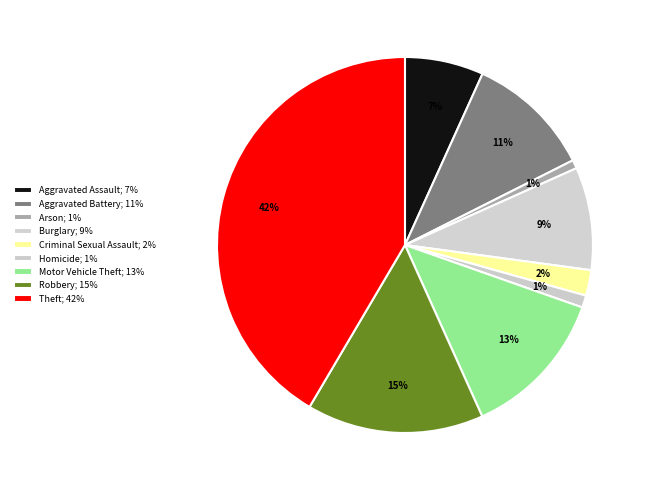

How many slices are in this pie chart?

9